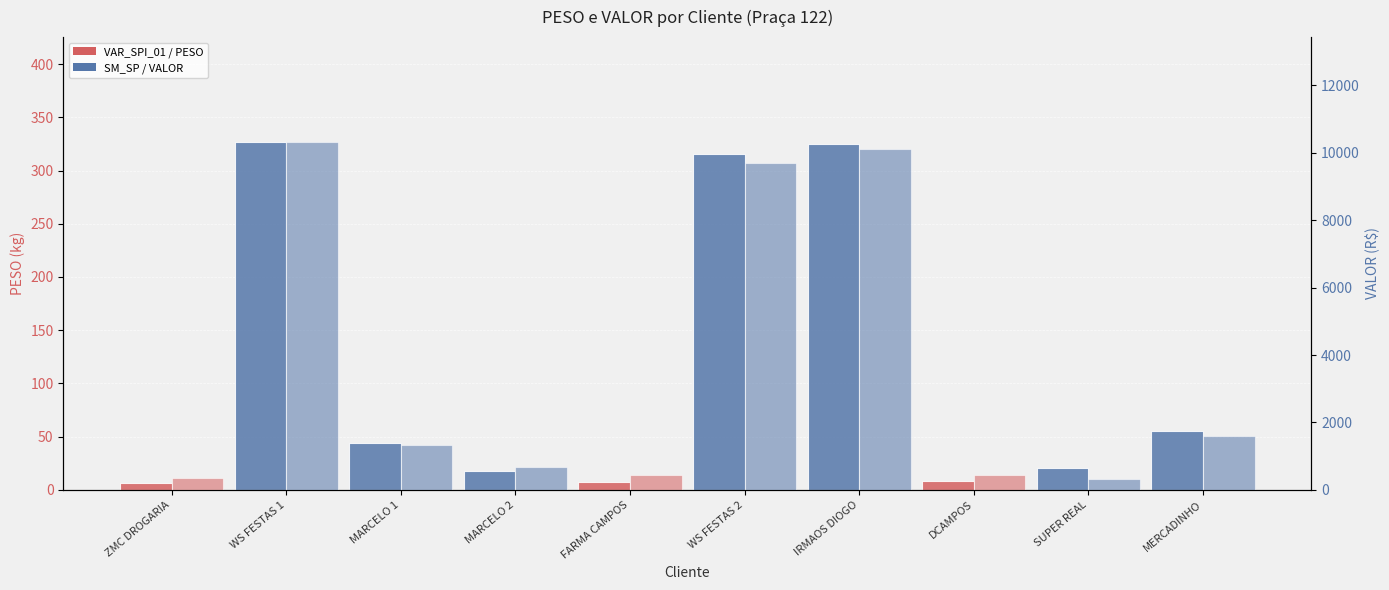

What is the maximum value for VALOR (R$)?

10332.6